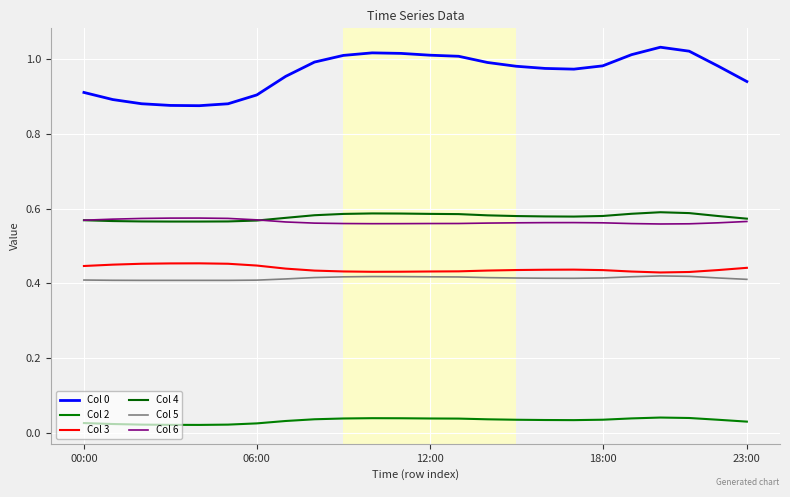

True or false: Col 5 and Col 0 intersect in this chart.

False